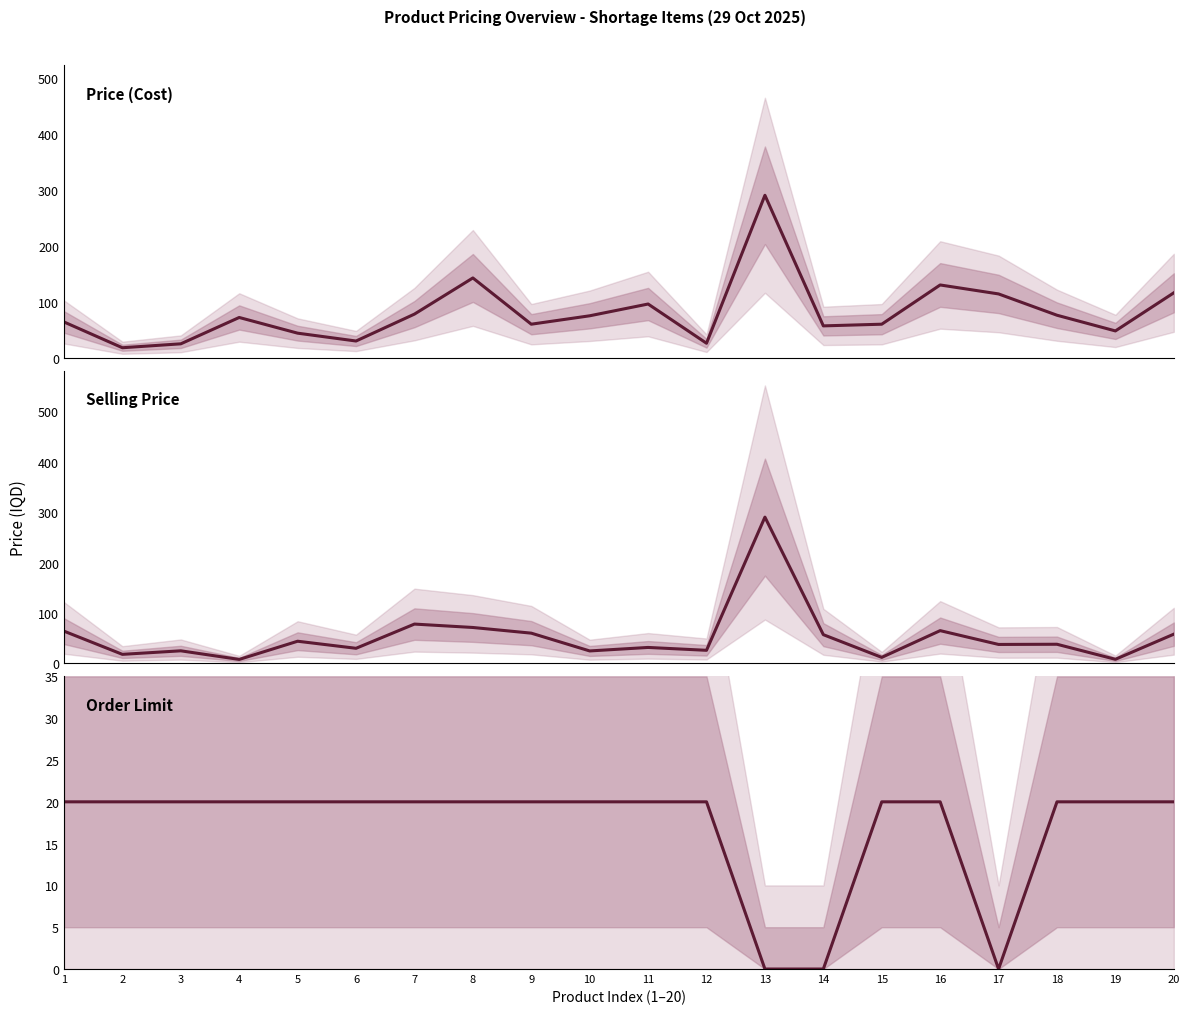

At which category is the sum across all series the highest?

13